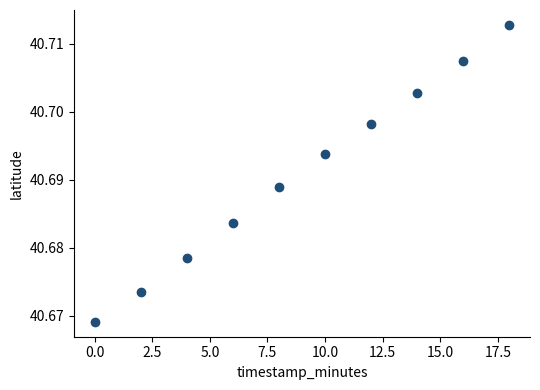

What is the range of X values (max minus min)?

18.0